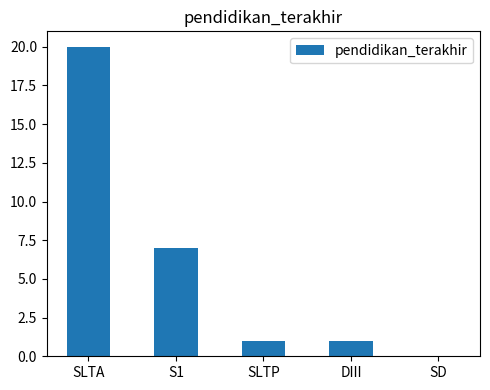

Is it true that the value at DIII is 1?

True